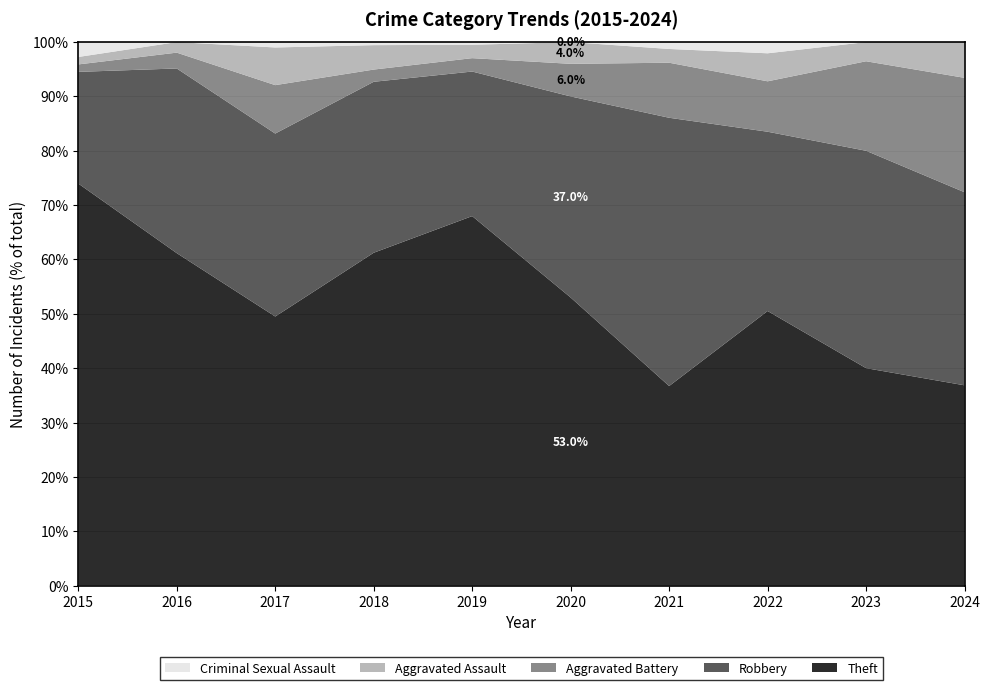

Reading left to right, what are all the values shown in this chart?

Theft: 54	63	50	109	138	53	29	49	34	28
Robbery: 15	35	34	56	54	37	39	32	34	27
Aggravated Battery: 1	3	9	4	5	6	8	9	14	16
Aggravated Assault: 1	2	7	8	5	4	2	5	3	5
Criminal Sexual Assault: 2	0	1	1	1	0	1	2	0	0